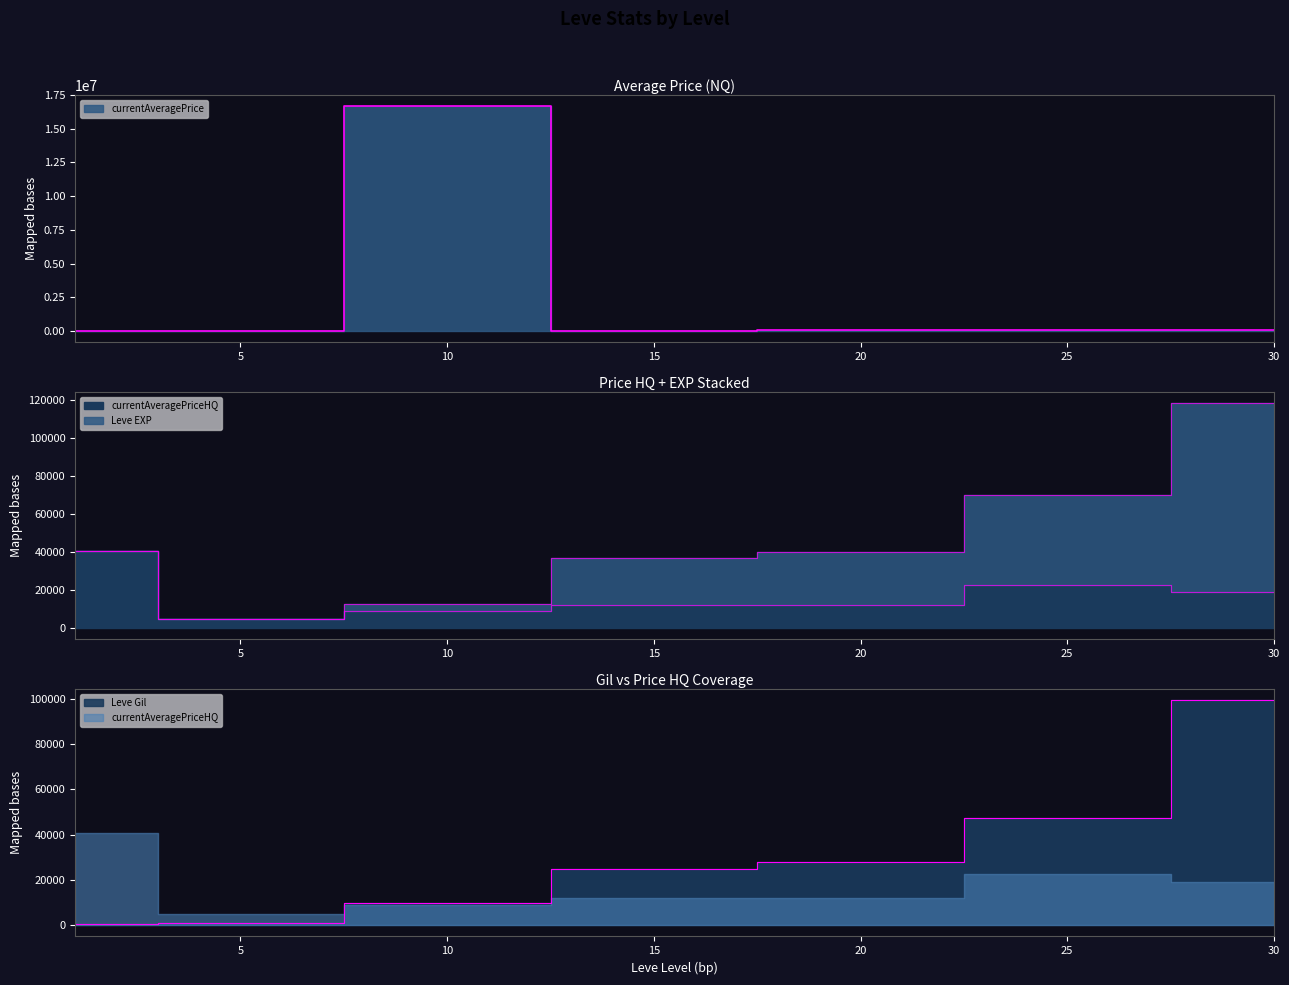

At how many categories does at least one series exceed 1639962?

1